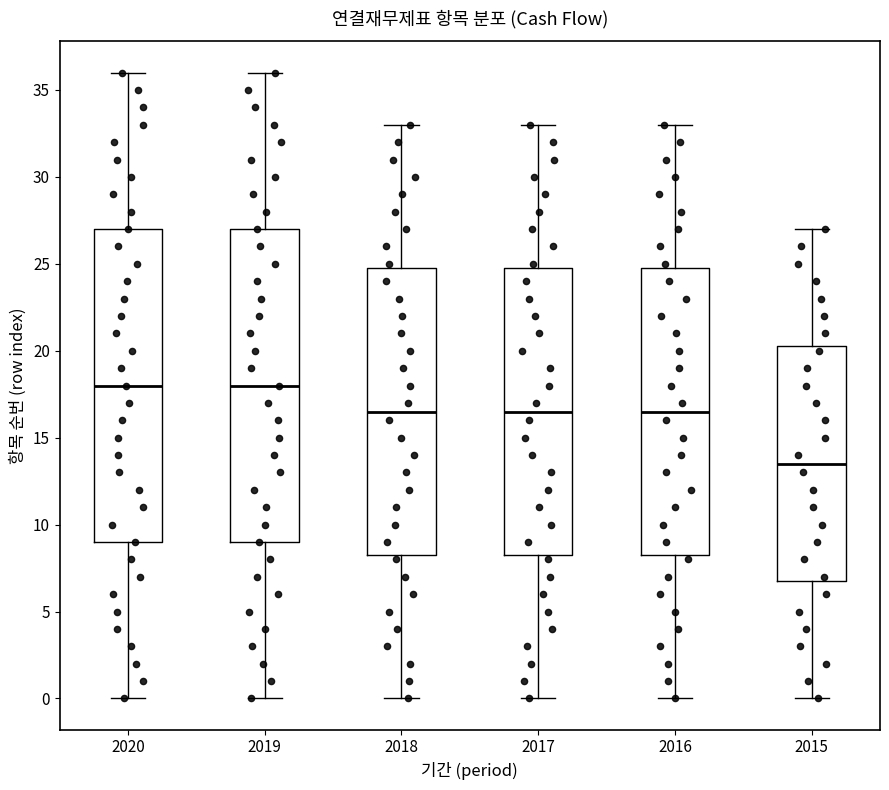

Where is the lower edge of the box at x = 2017 on the y-axis? The values are not printed on the chart, so give them approximately, as read against the axis.

8.5